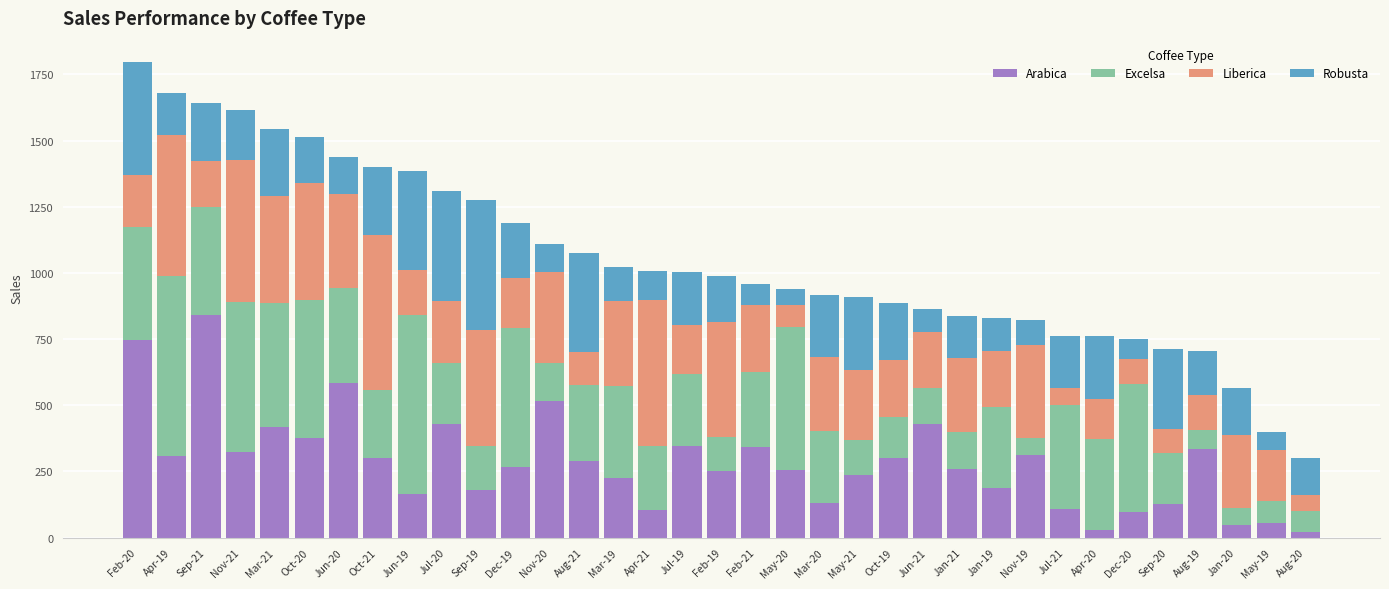

What is the total value across all series at Feb-20?

1798.3